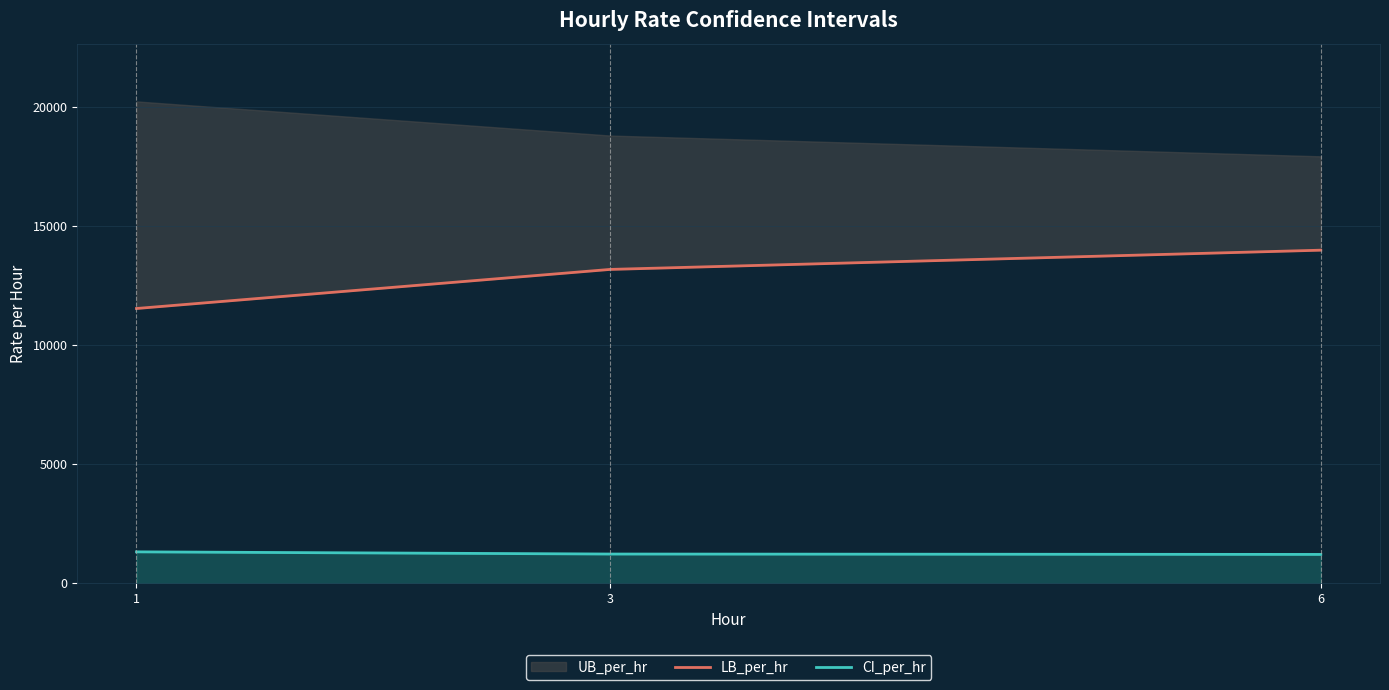

What is the minimum value for CI_per_hr?

1208.9